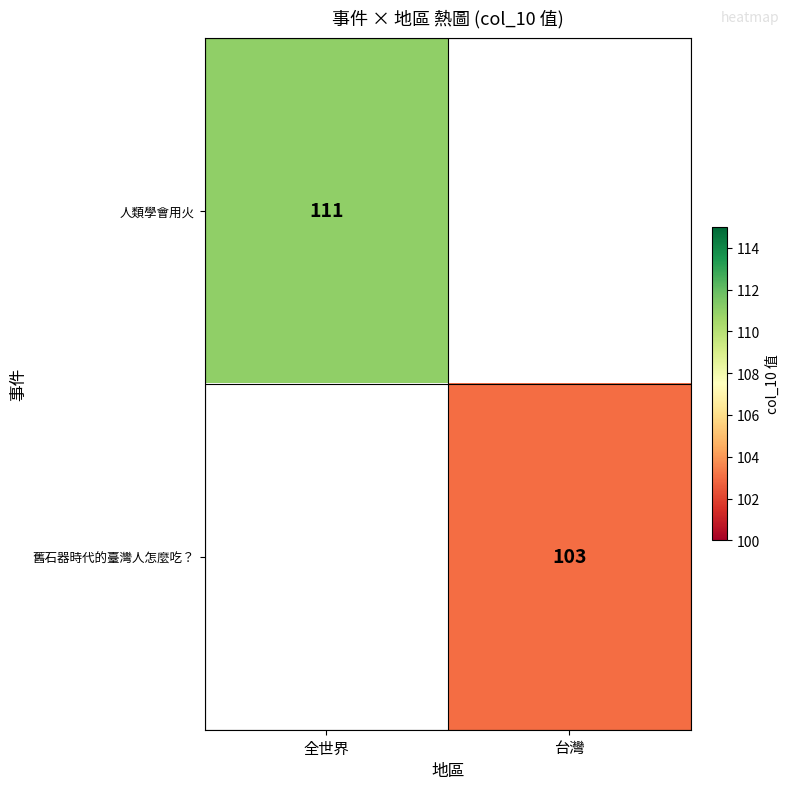

The value of 舊石器時代的臺灣人怎麼吃？ at 台灣 is 30. True or false?

False